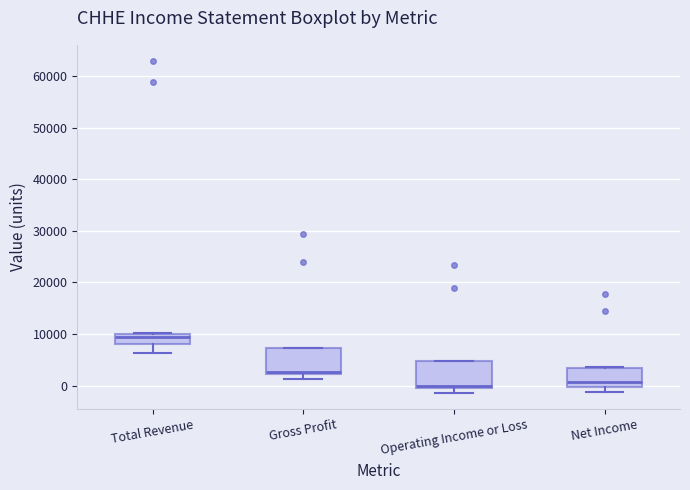

Where does the median line of the box for Net Income sit on the y-axis? The values are not printed on the chart, so give them approximately, as read against the axis.

1000